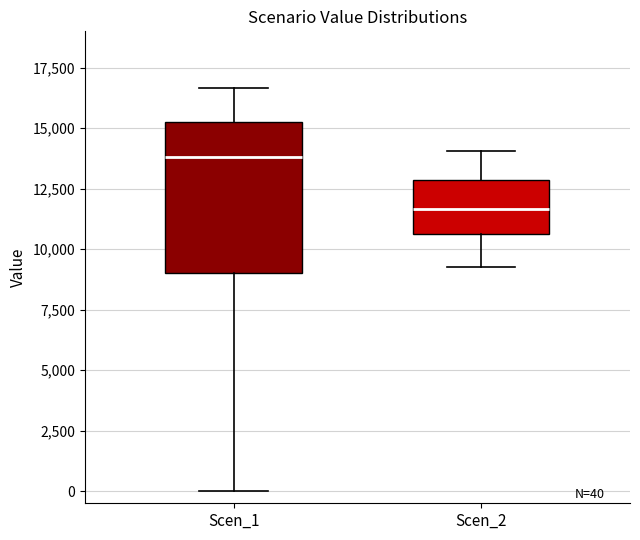

Which box is the tallest, from its lower edge to its upper edge?

Scen_1